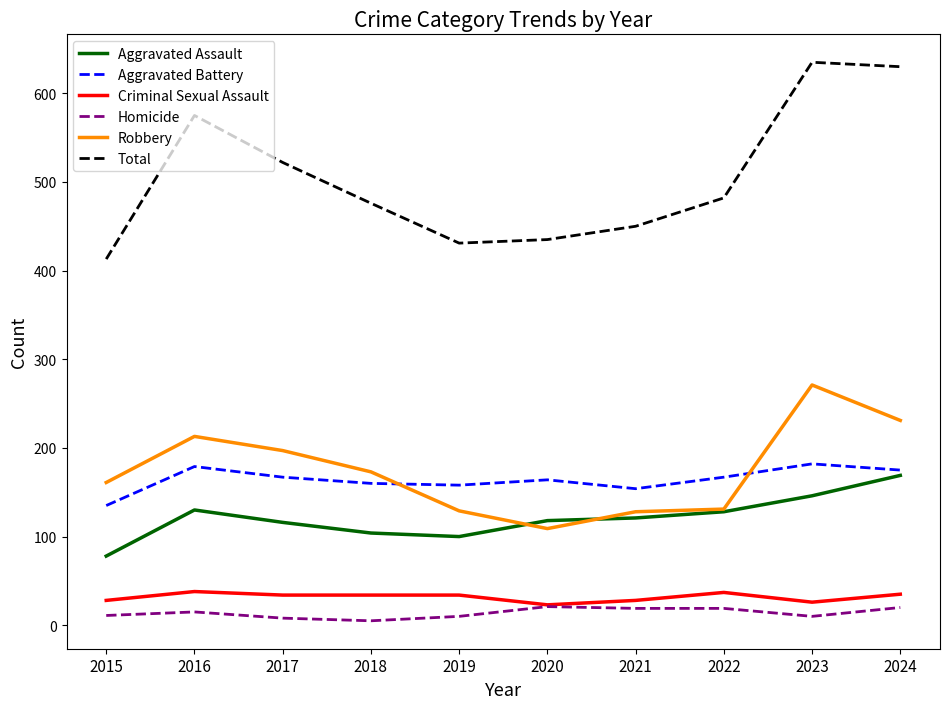

True or false: Robbery and Total intersect in this chart.

False